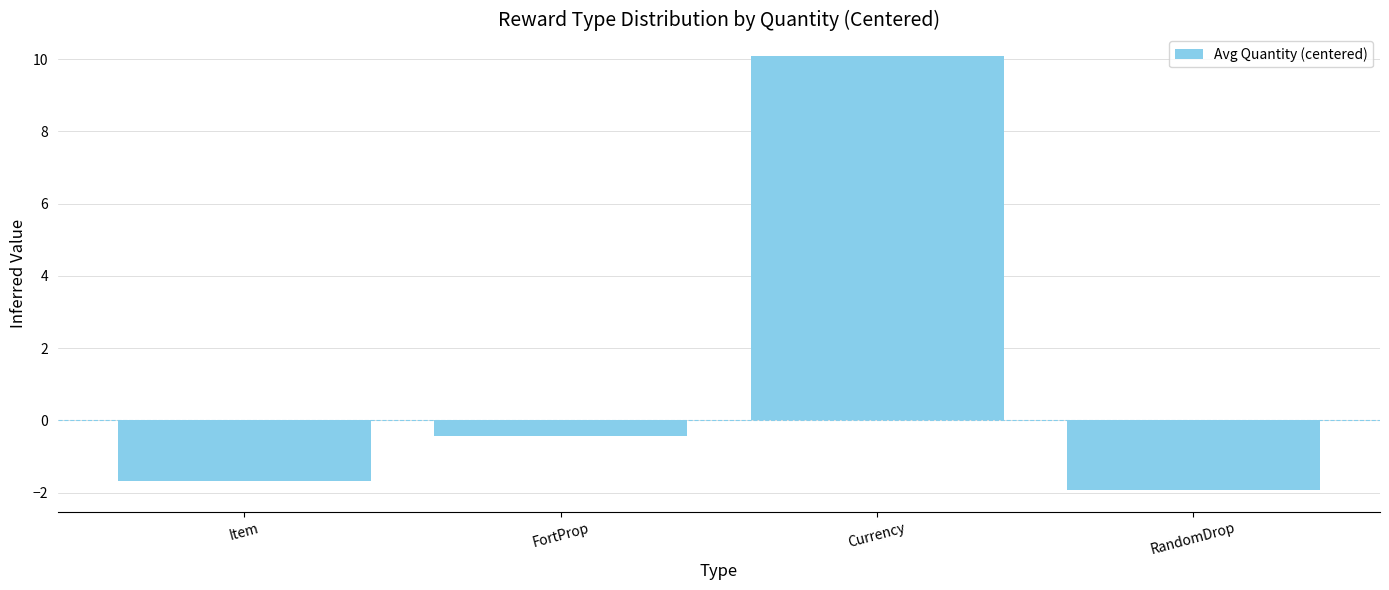

Which category has the highest value across all series?

Currency